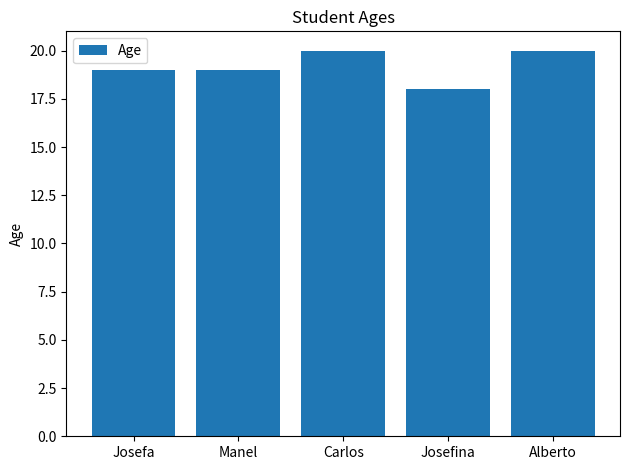

What is the average value?

19